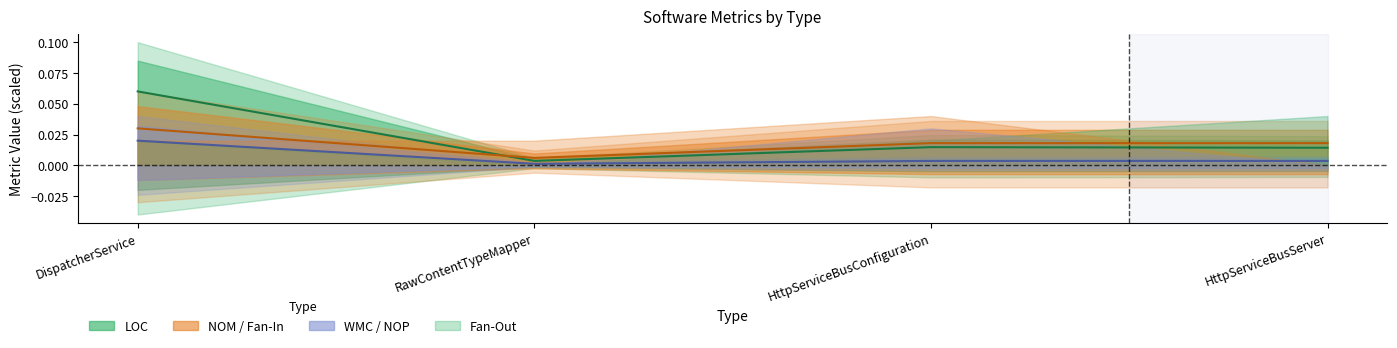

Rank the series by their average value, from lowest to highest.

WMC, NOM, LOC